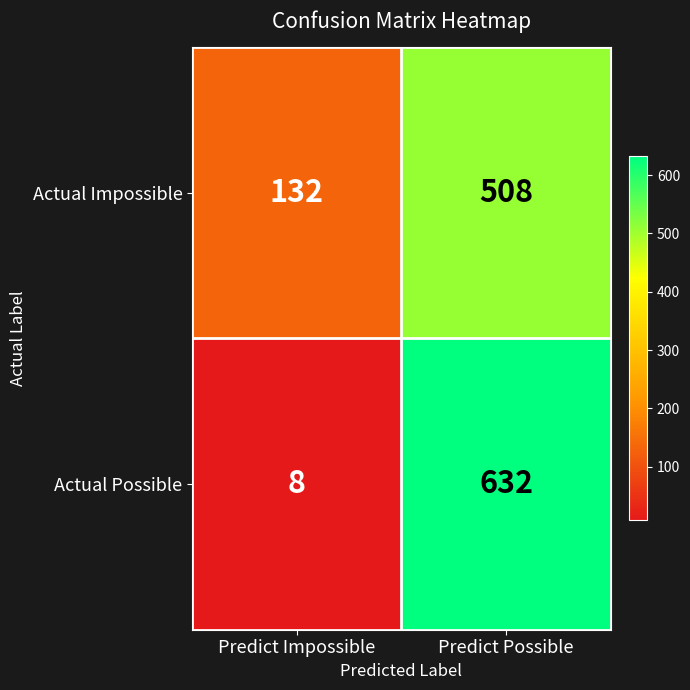

What is the minimum value shown in the chart?

8